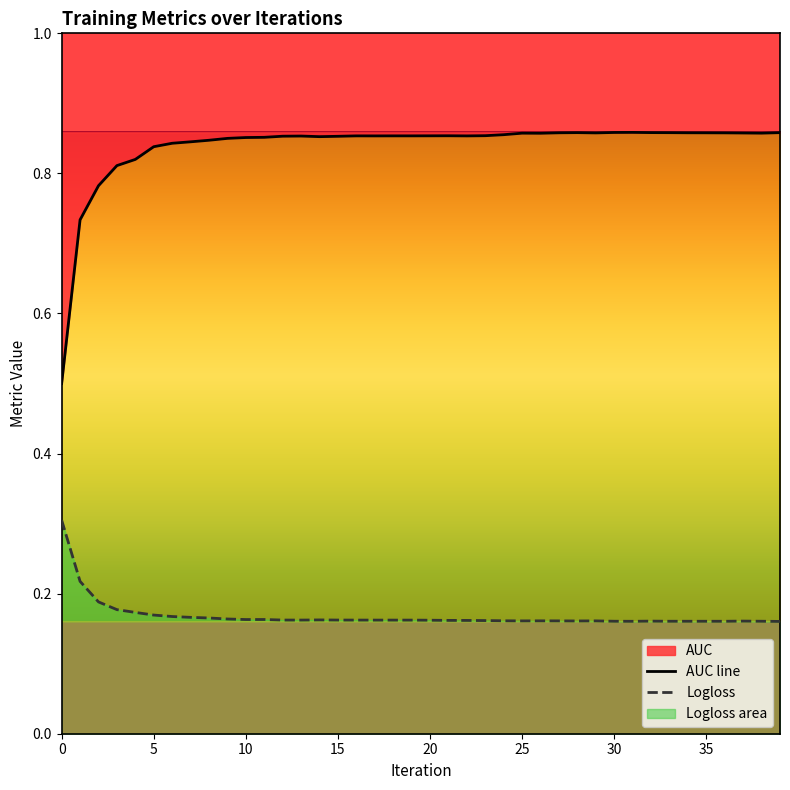

The value of AUC line at 34 is 0.9. True or false?

True